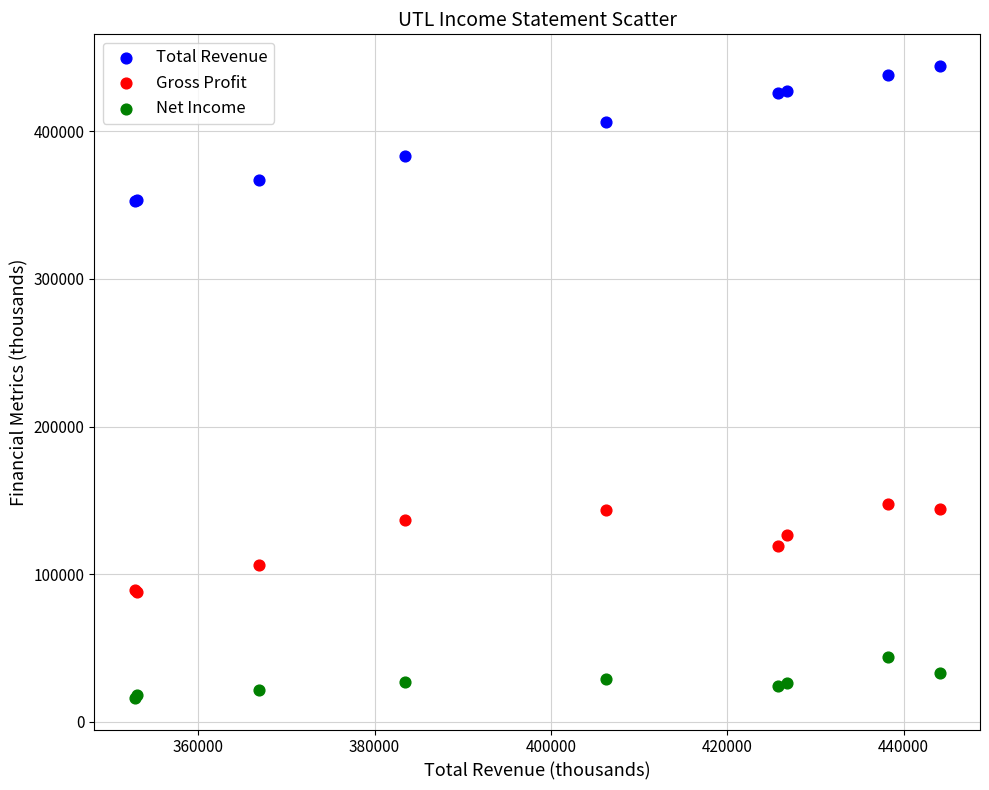

Which series contains the lowest Y value?

Net Income